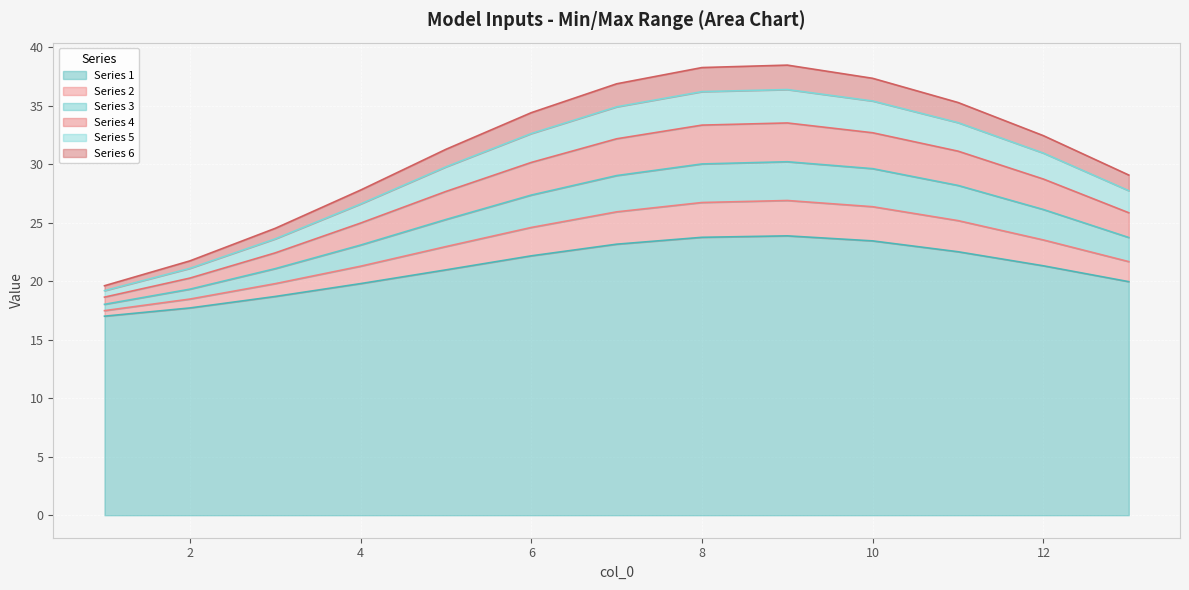

Between 6 and 9, which series saw the biggest shift?

6